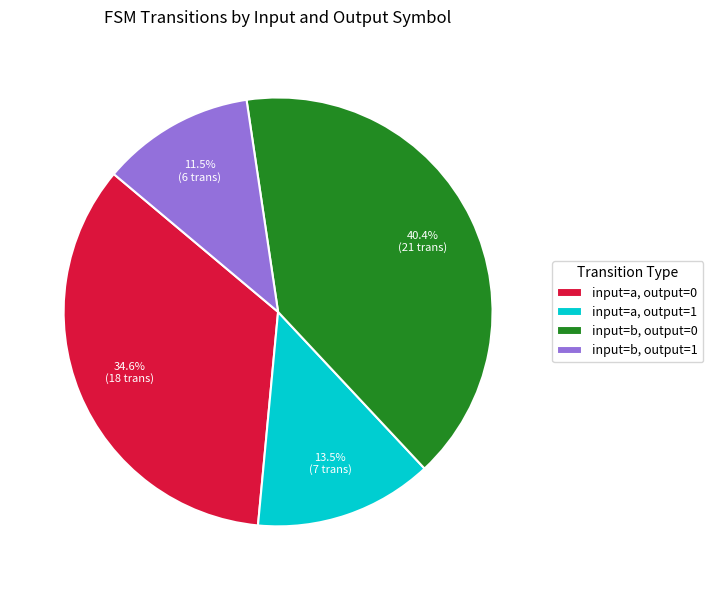

Rank the categories by value from highest to lowest.

input=b, output=0, input=a, output=0, input=a, output=1, input=b, output=1